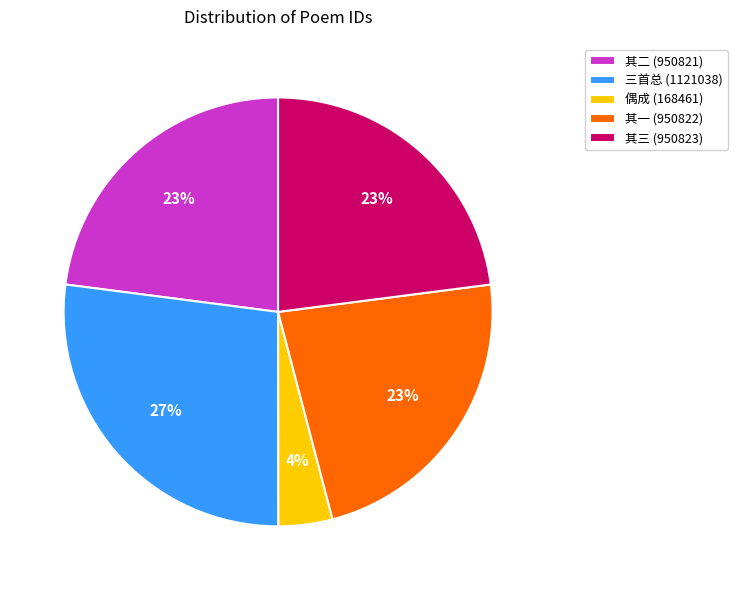

The 偶成 (168461) slice represents 4% of the pie. True or false?

True